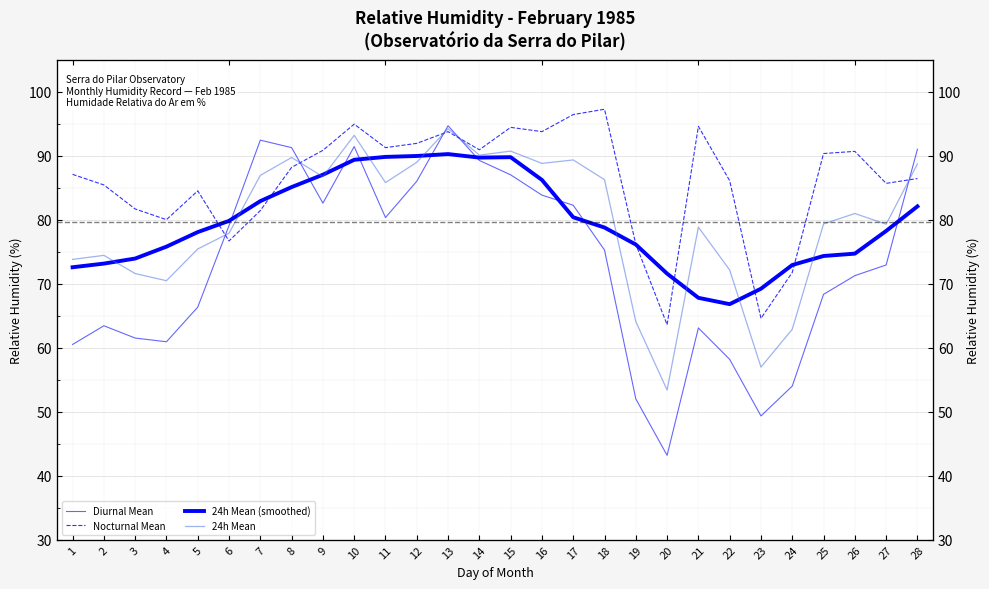

What is the difference between the Nocturnal Mean values at 10 and 5?

10.4